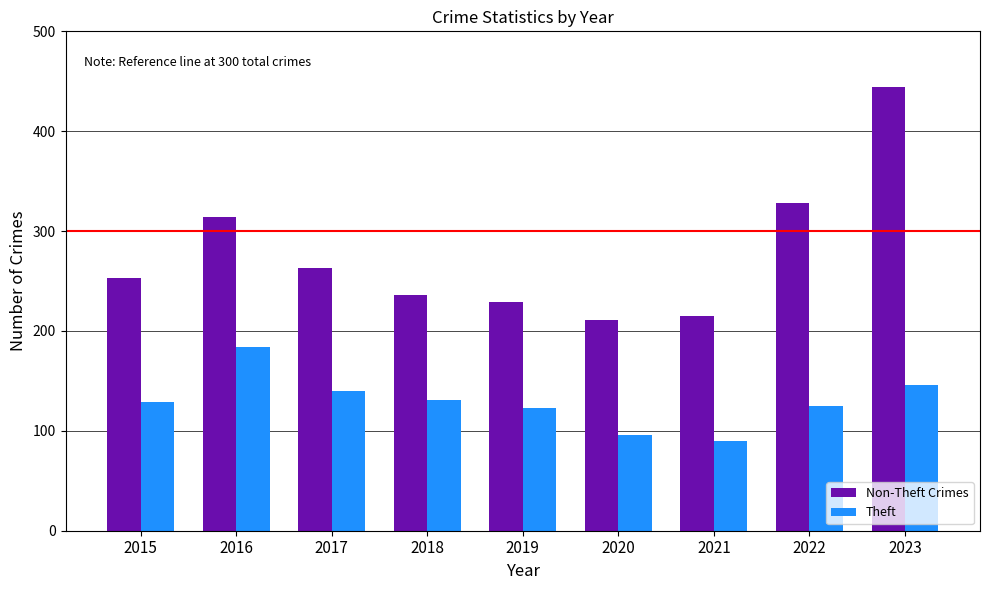

Which category has the highest value in the Non-Theft Crimes series?

2023